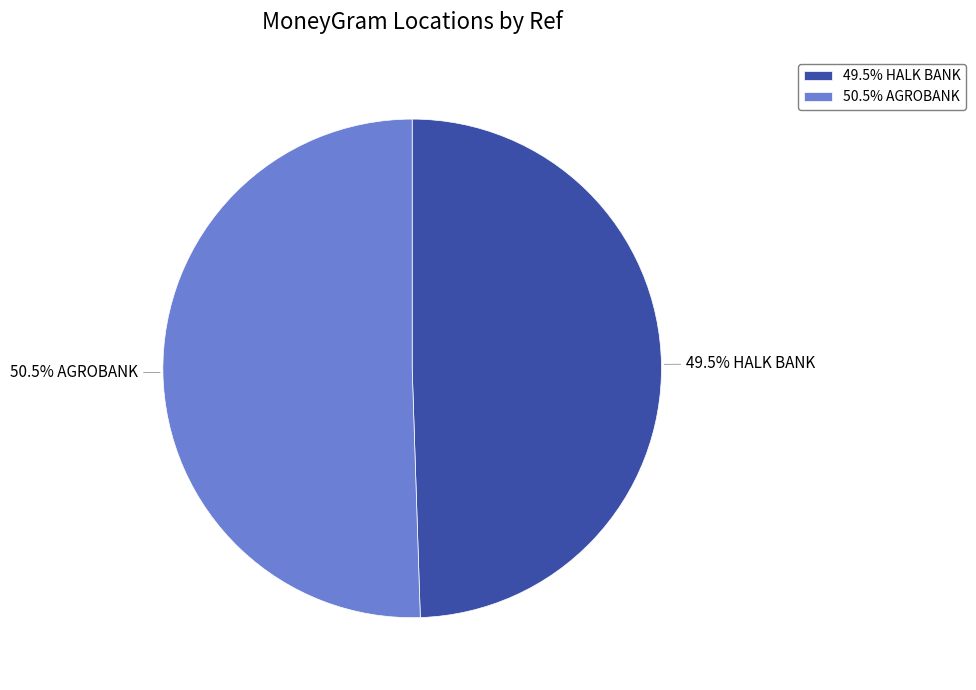

Between 49.5% HALK BANK and 50.5% AGROBANK, which is larger?

50.5% AGROBANK